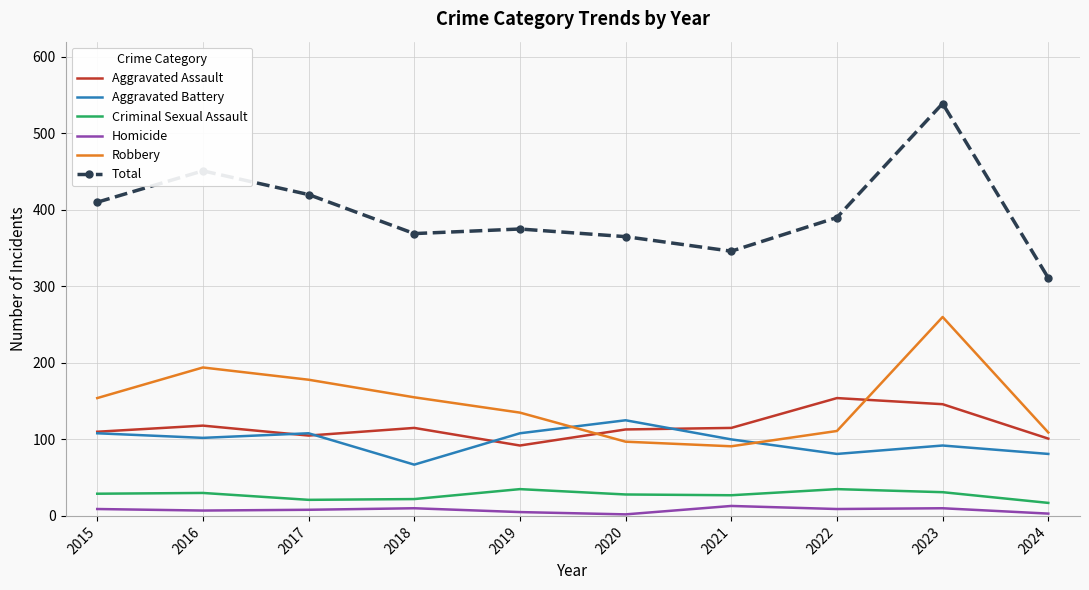

Is it true that Aggravated Battery equals 43 at 2017?

False